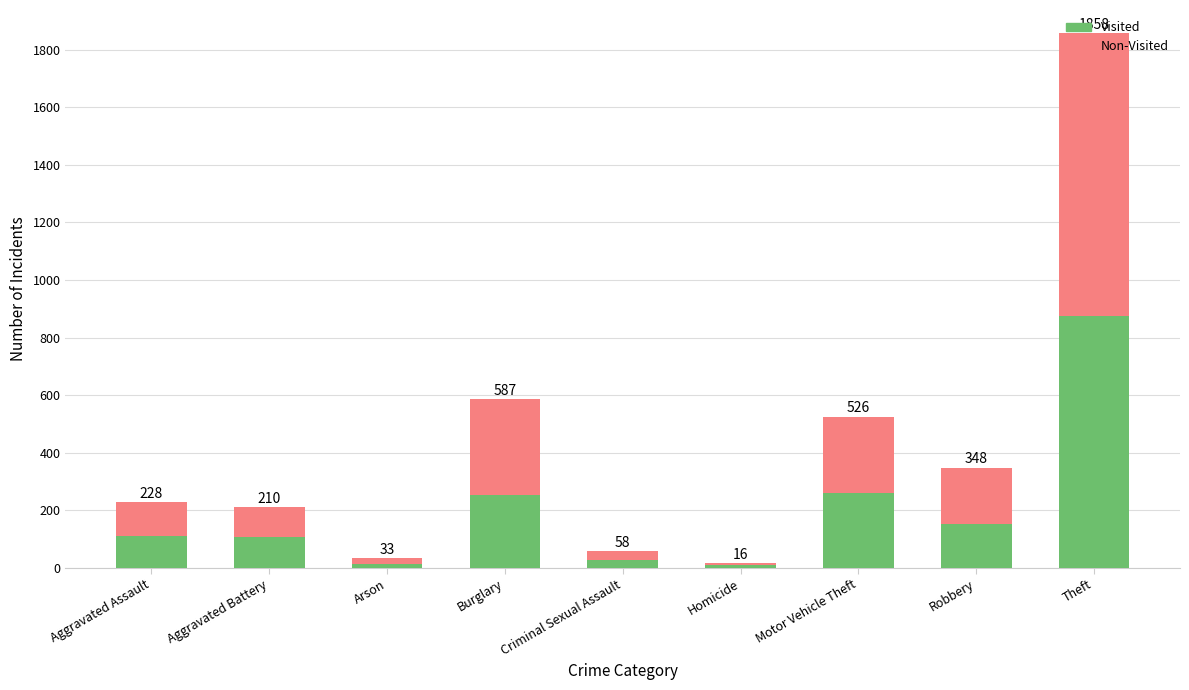

Does the chart contain any negative values?

No